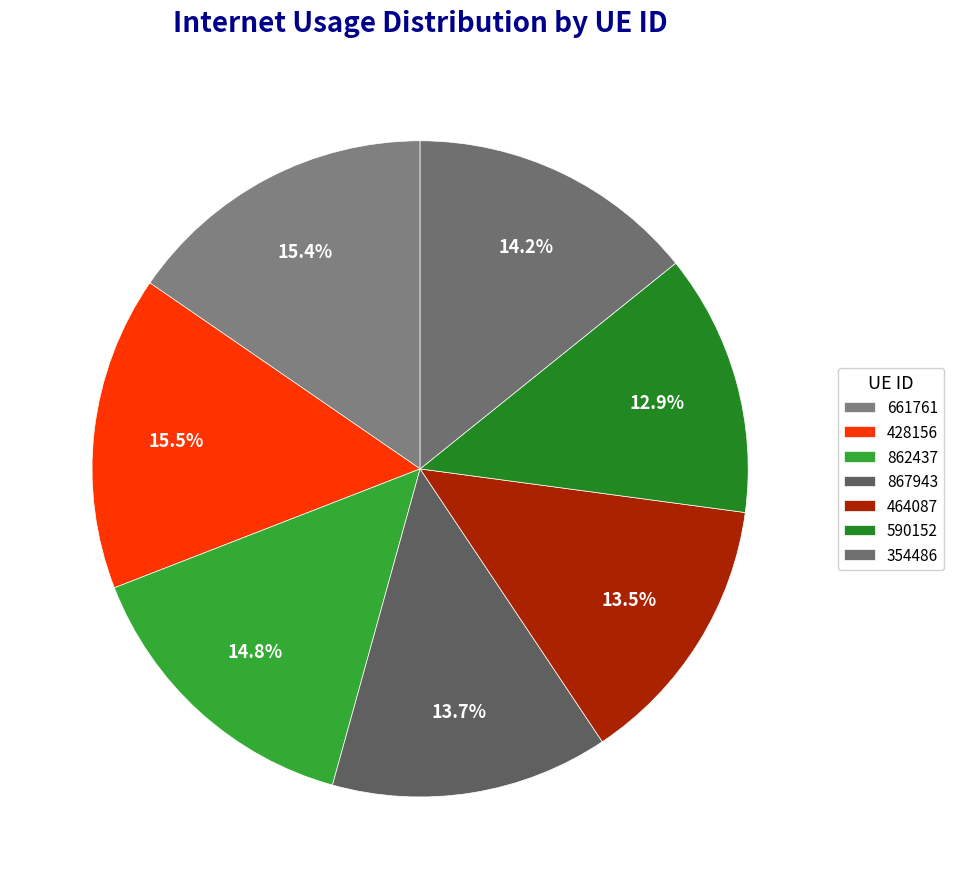

What is the largest slice in the pie chart?

428156